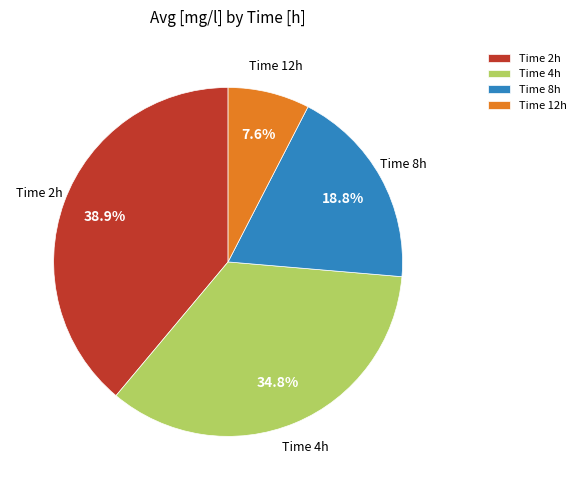

Which slice is the smallest?

Time 12h